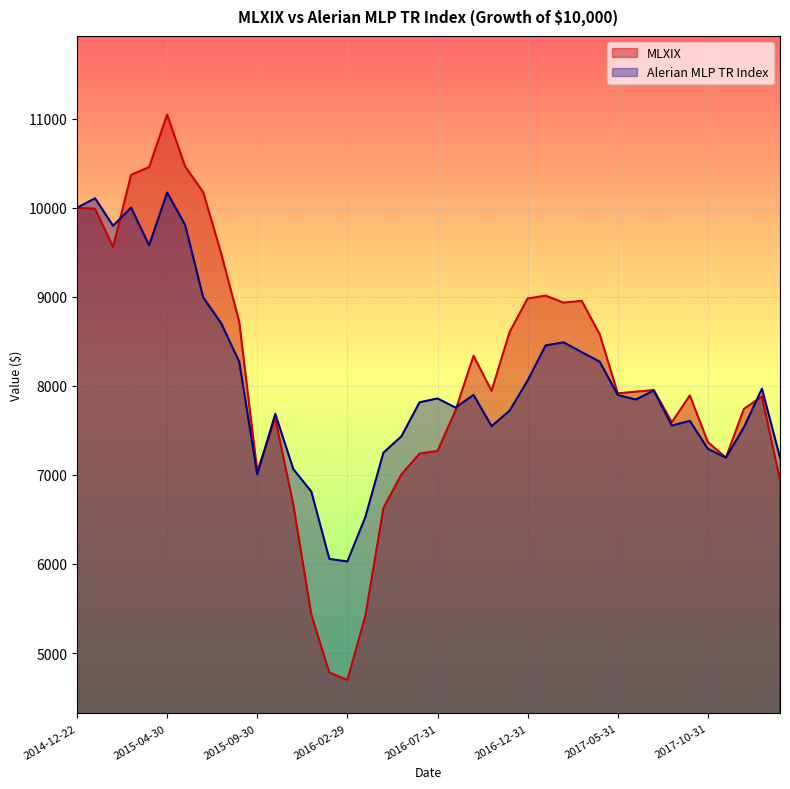

Between 2014-12-31 and 2017-05-31, which series saw the biggest shift?

Alerian MLP TR Index